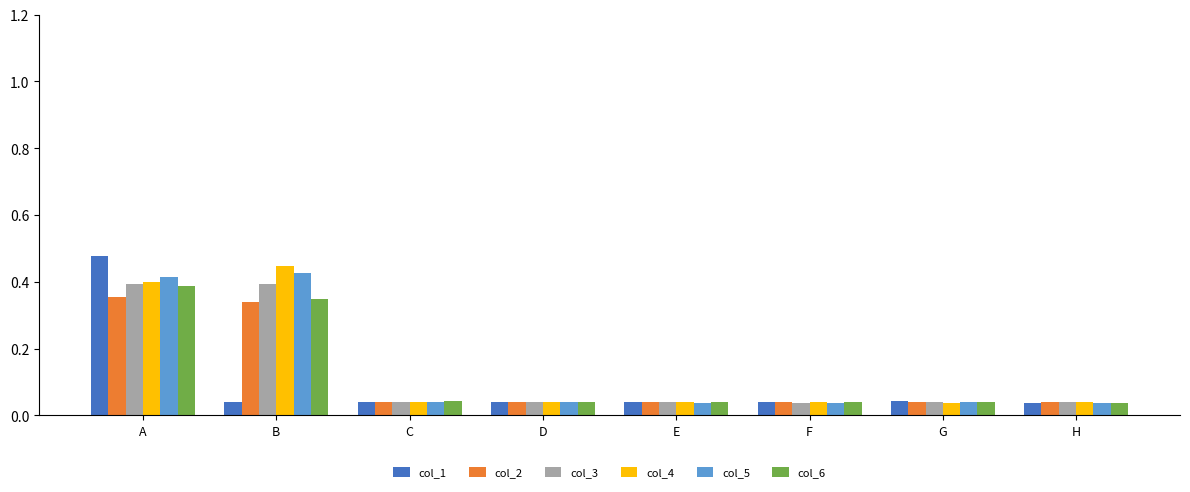

Which label corresponds to the largest value in the chart?

A